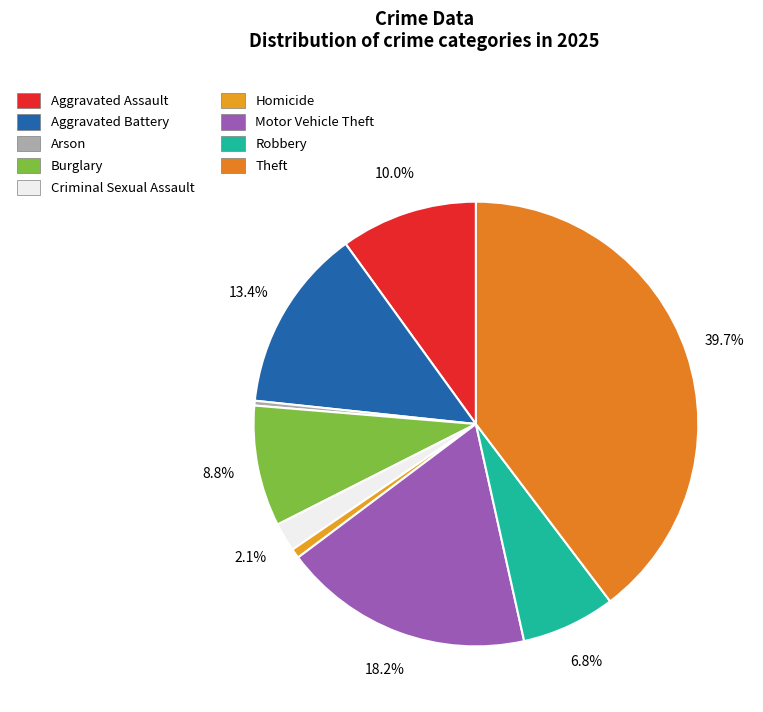

What is the smallest slice in the pie chart?

Arson